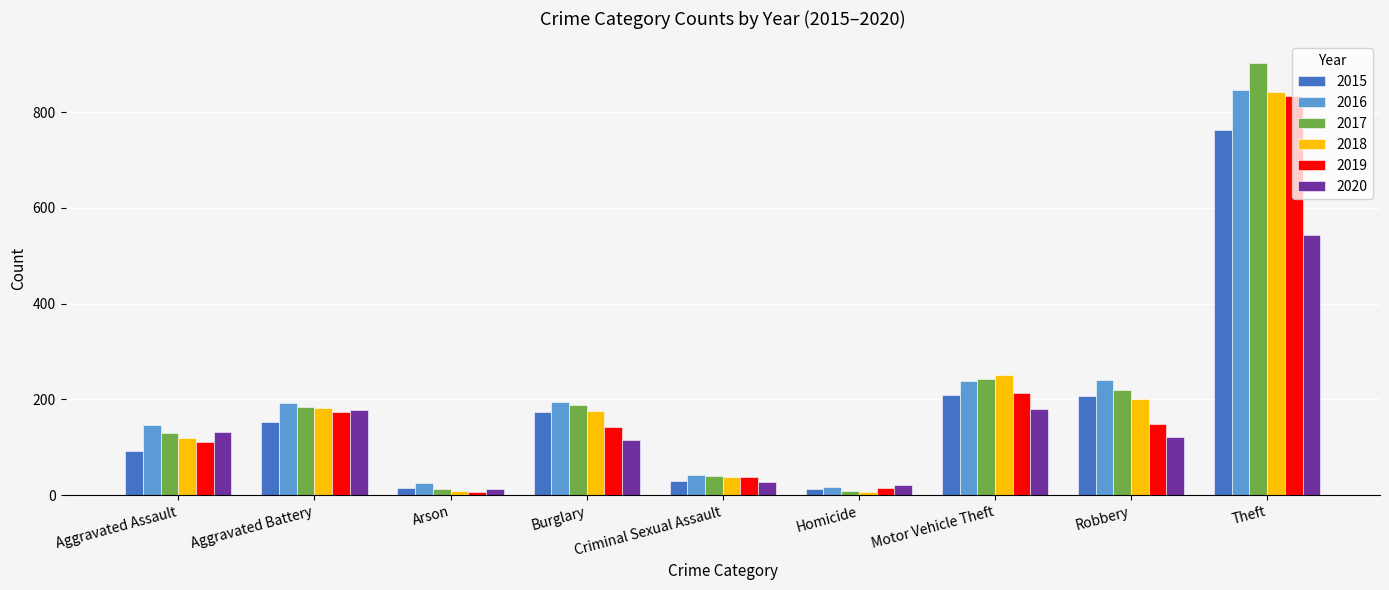

Is the value of 2020 at Aggravated Assault greater than the value of 2019 at Homicide?

Yes